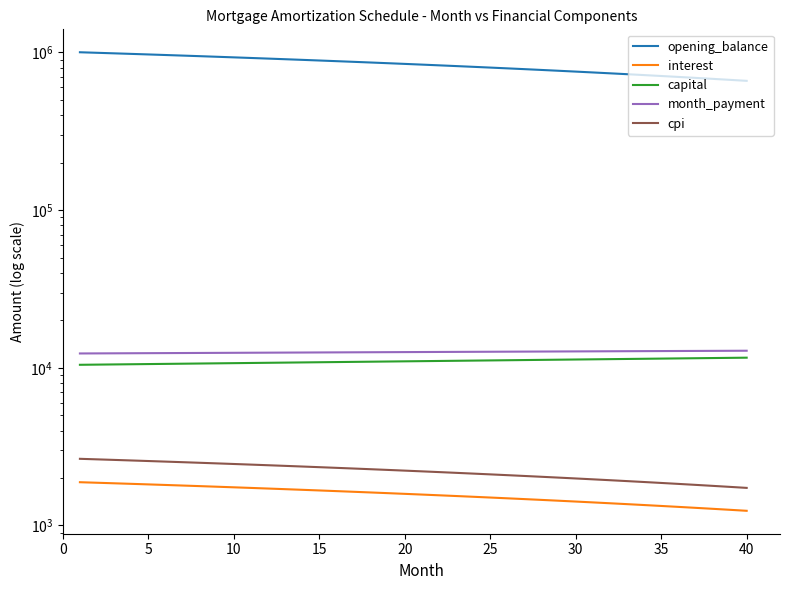

True or false: month_payment and cpi cross at least once.

False